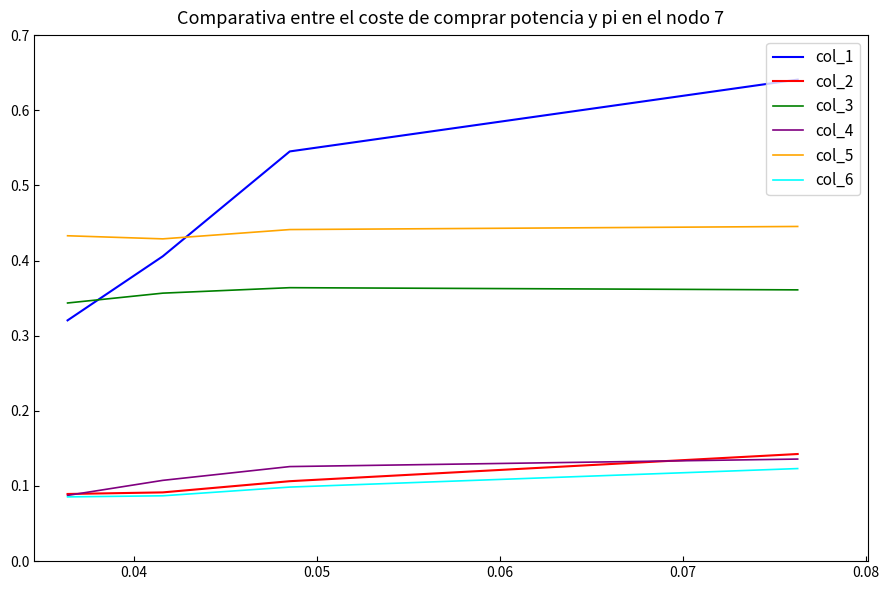

Which series has the largest range (max minus min)?

col_1